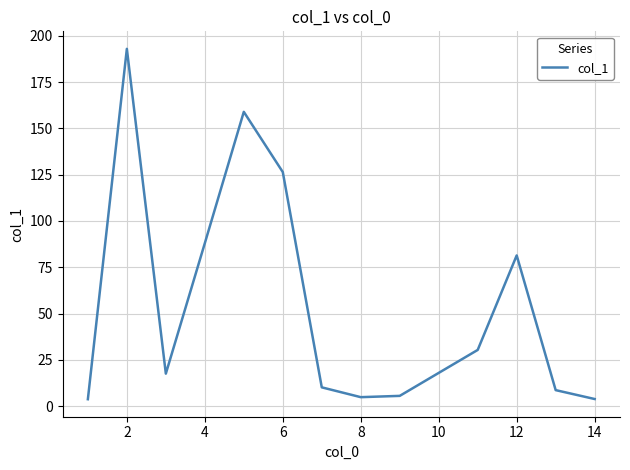

What is the difference between the maximum and second lowest values?

189.0